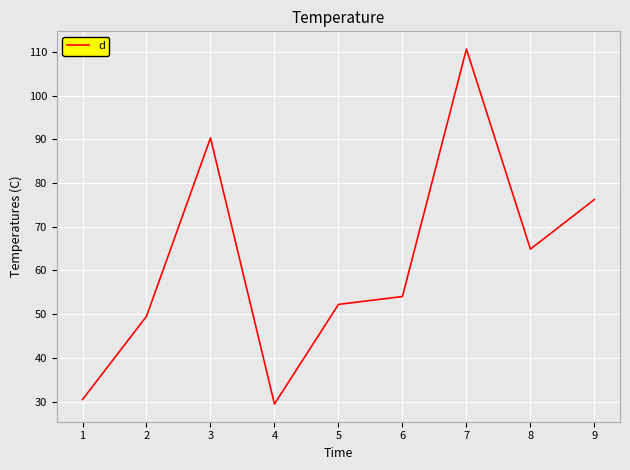

At which category does the data reach its first local valley?

4